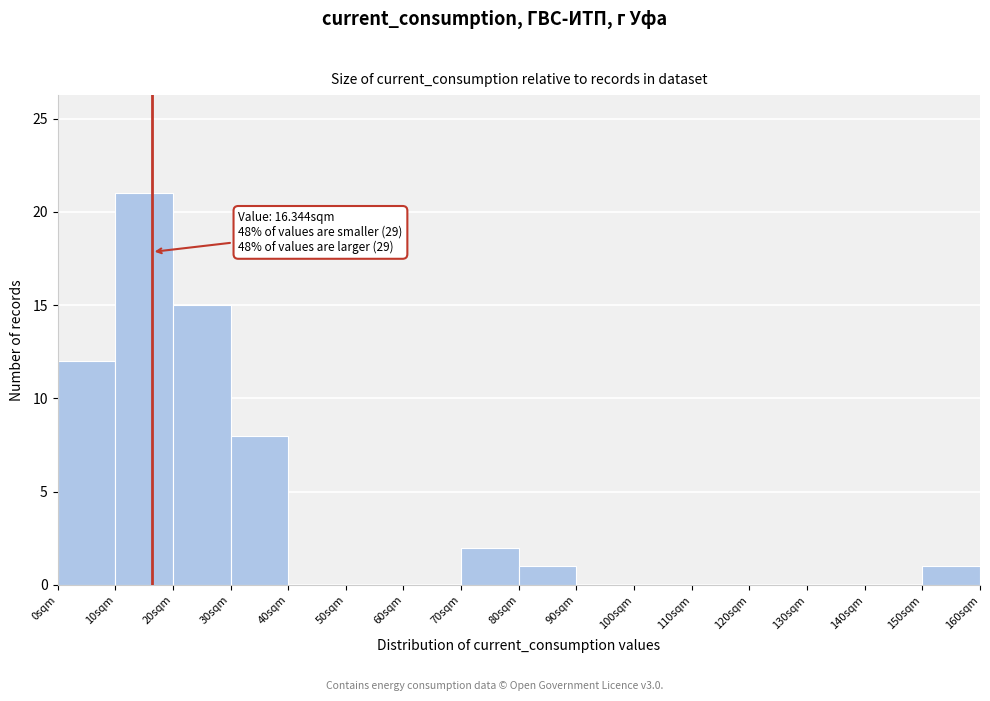

Over which range of the x-axis is the bar tallest?

10 to 20